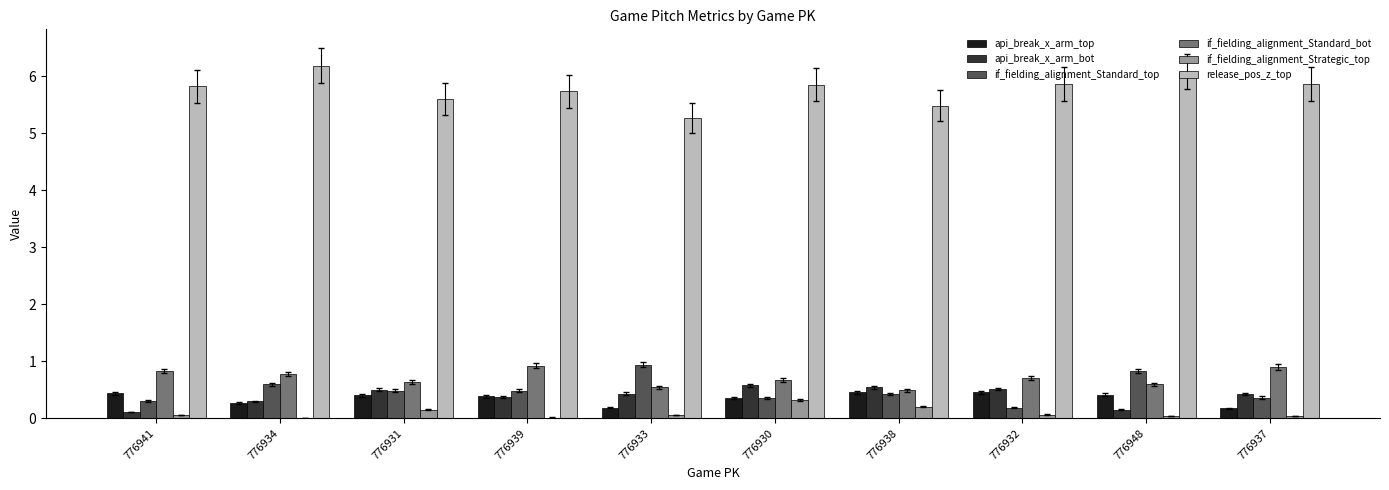

What is the sum of all api_break_x_arm_top values?

3.5